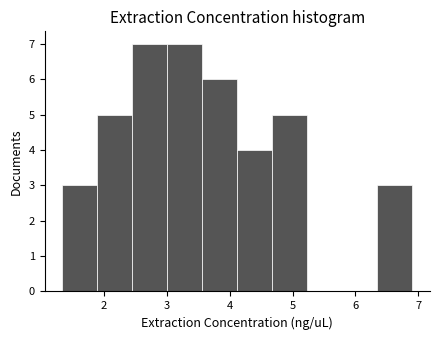

What is the height of the bar covering 4.7 to 5.2 on the x-axis? Neither the bar edges nor the heights are printed on the chart, so give them approximately, as read against the axes.

5